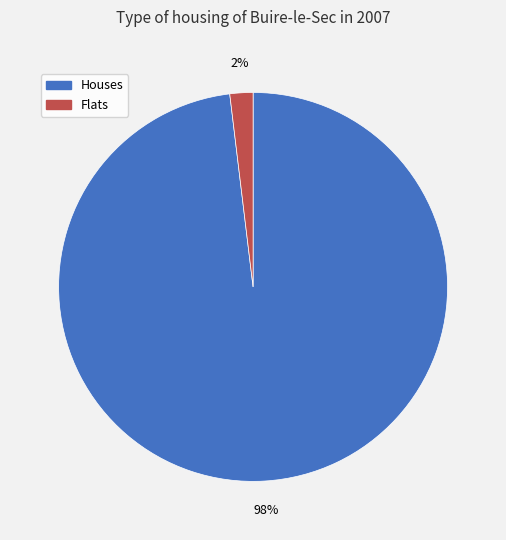

Is there any slice that represents more than half of the pie?

Yes